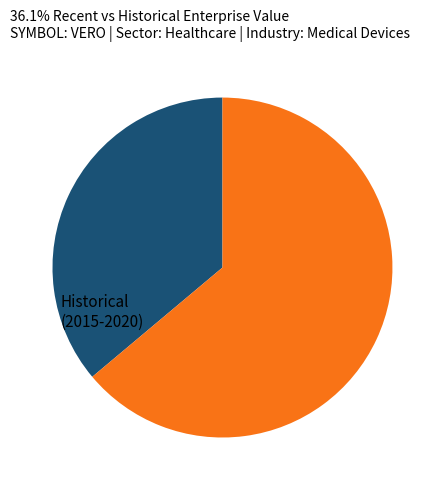

How many slices are in this pie chart?

2